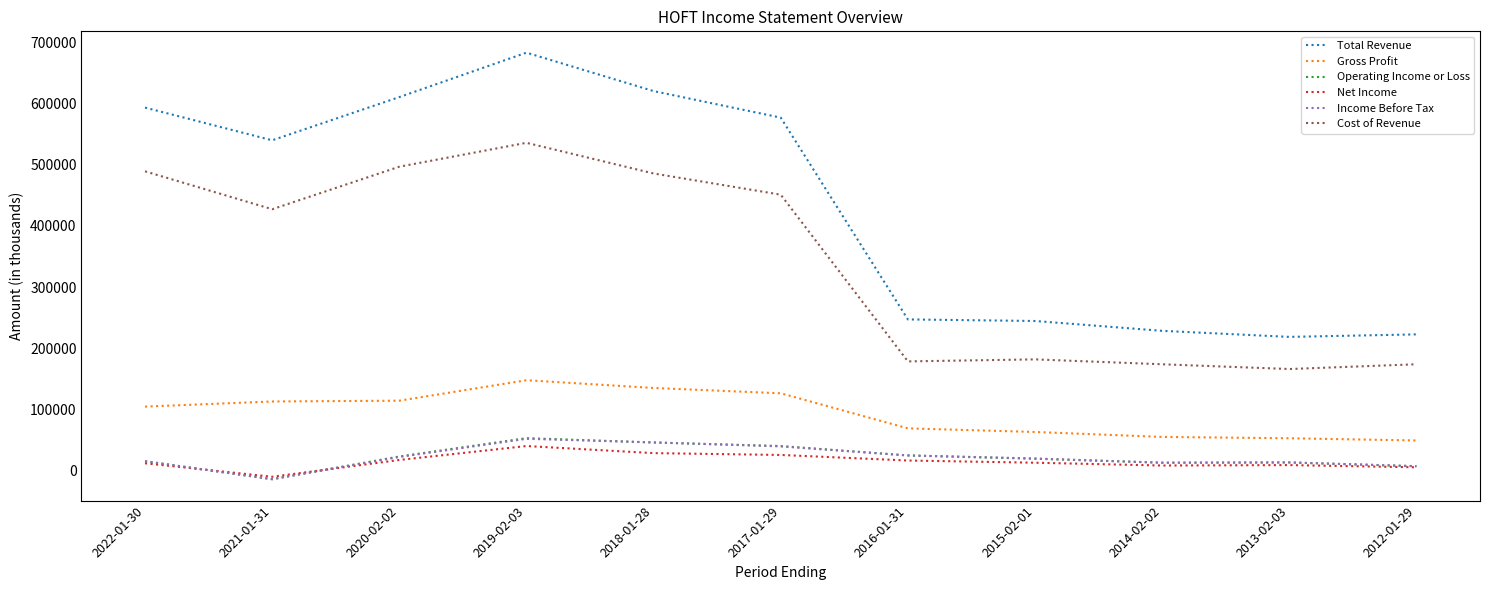

Which category has the lowest value across all series?

2021-01-31